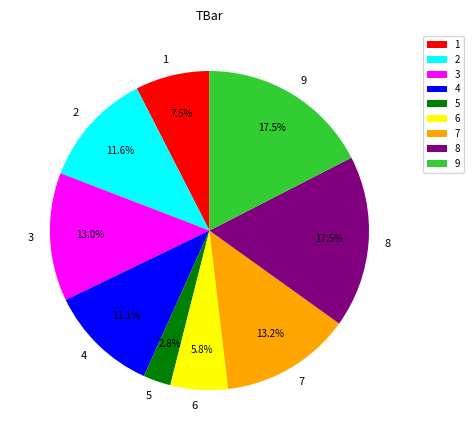

What is the ratio of the value at 3 to the value at 2?

1.1